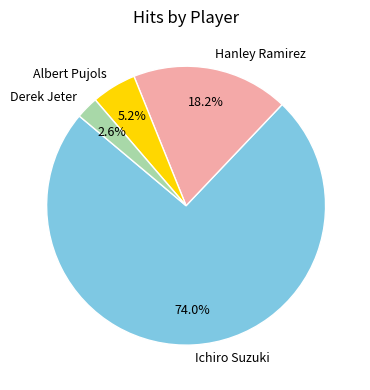

To the nearest percent, what is the difference between the largest and smallest slice percentages?

71%